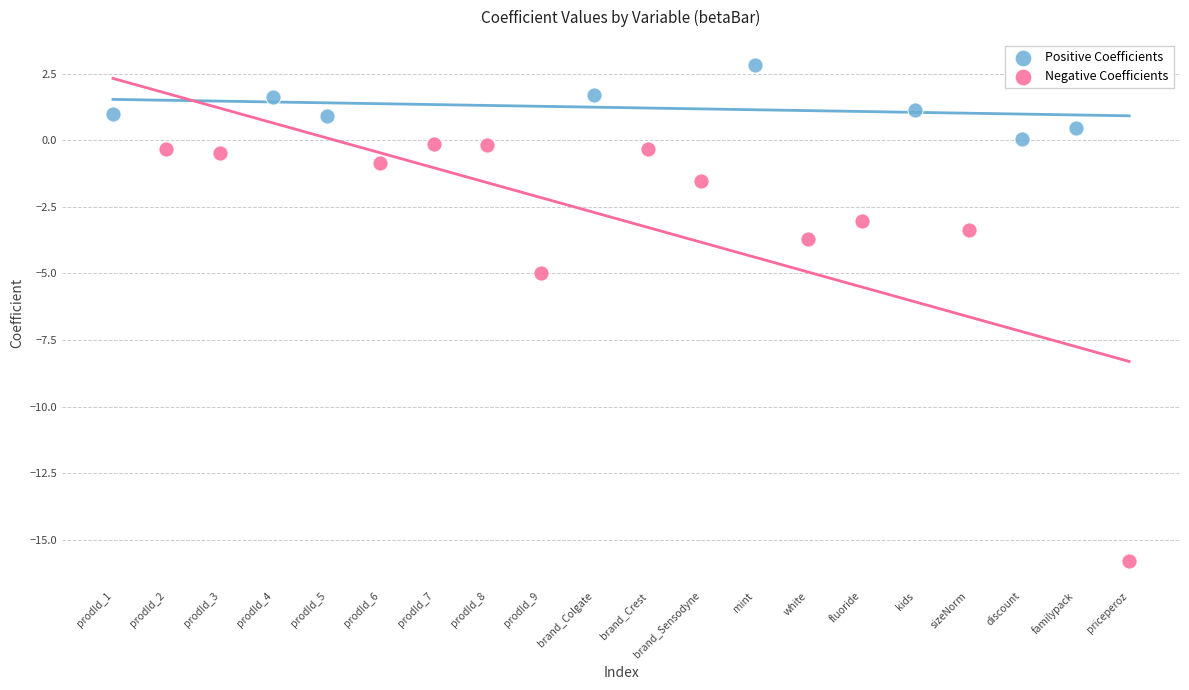

Which series contains the lowest Y value?

Negative Coefficients